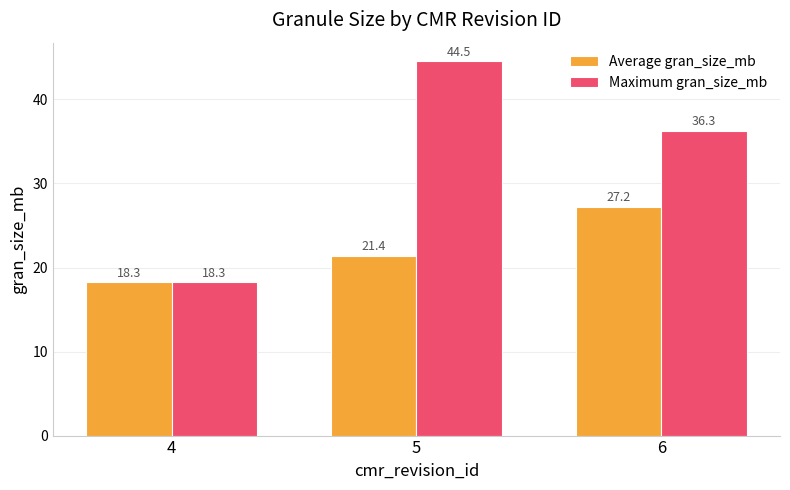

What are all the series names shown in the legend?

Average gran_size_mb, Maximum gran_size_mb